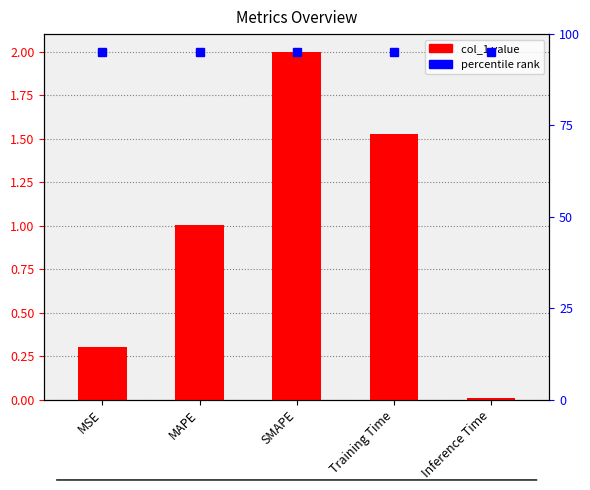

Rank the categories by value from lowest to highest.

Inference Time, MSE, MAPE, Training Time, SMAPE